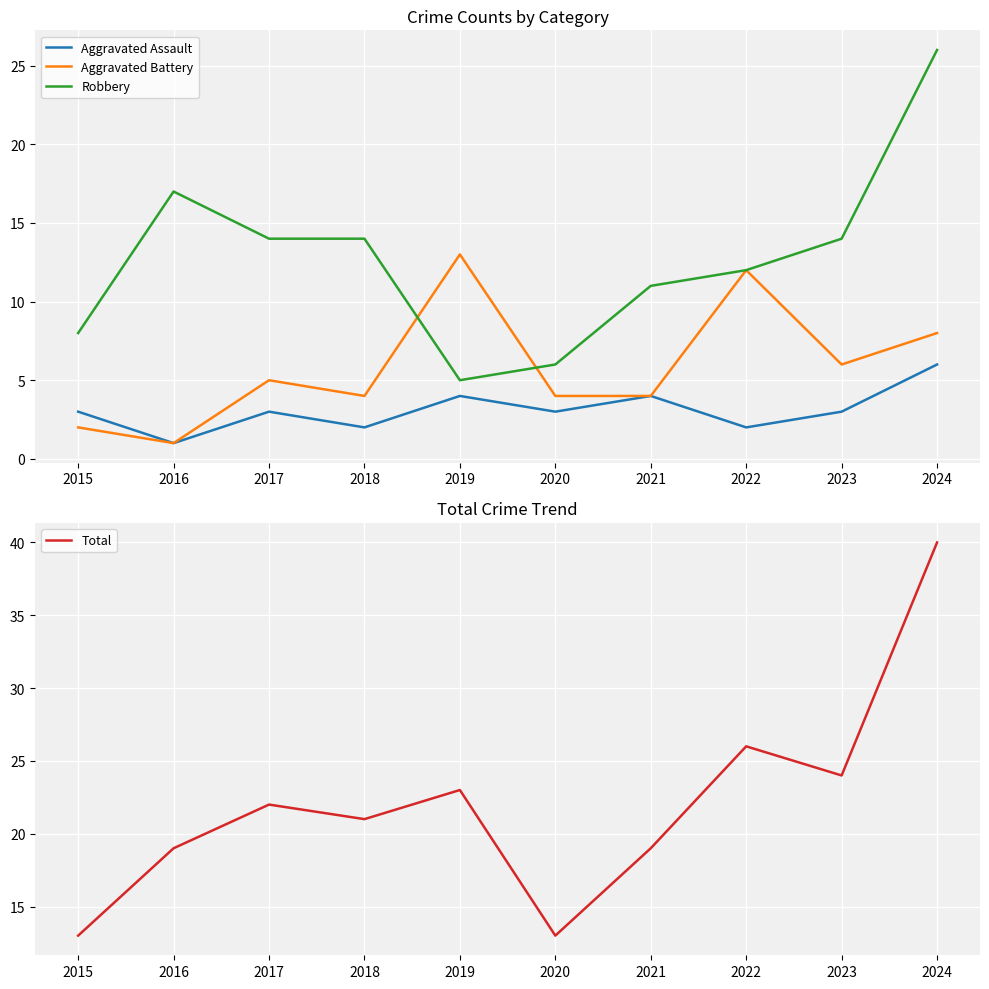

What is the approximate value of Aggravated Assault at 2019?

4